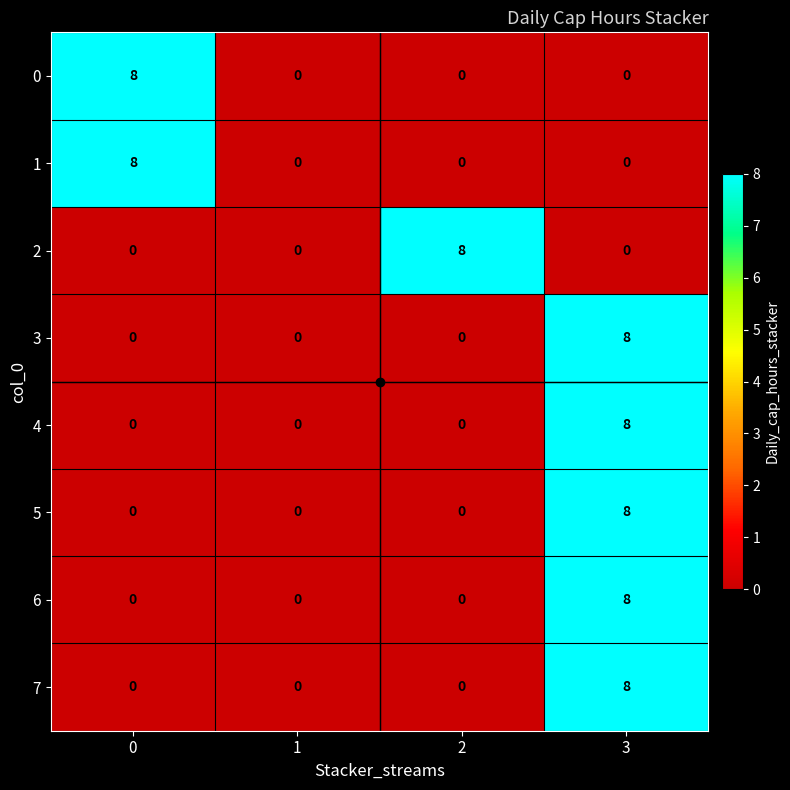

Is it true that 6 equals 0 at 0?

True